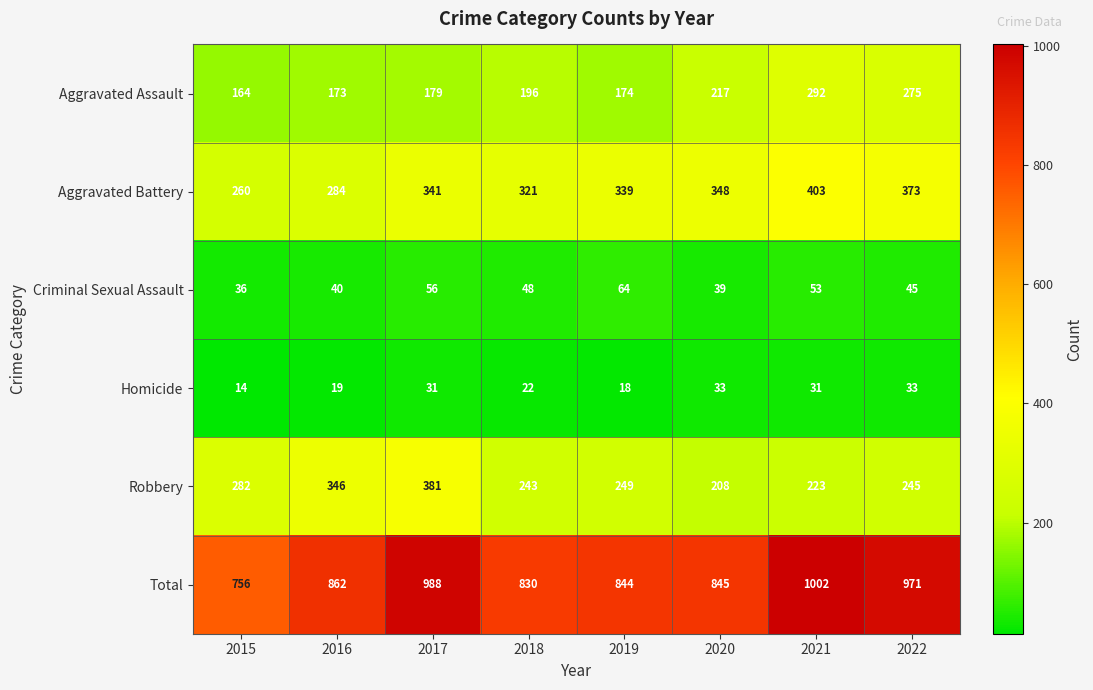

At how many categories does at least one series exceed 921?

3